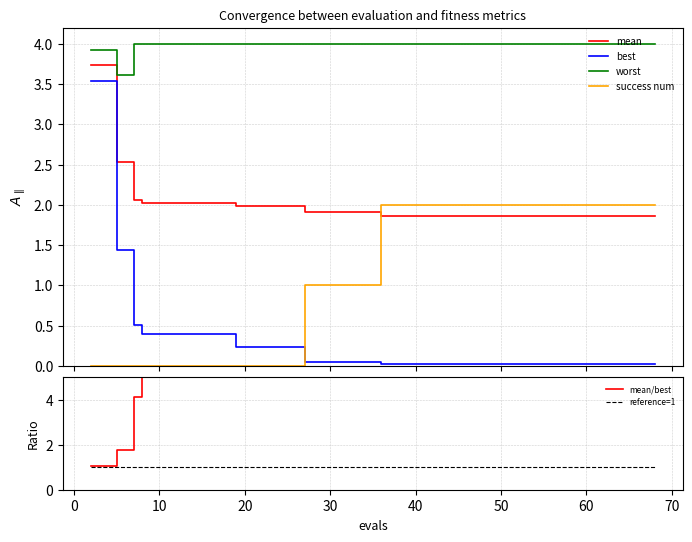

What is the average value of the mean series?

2.0